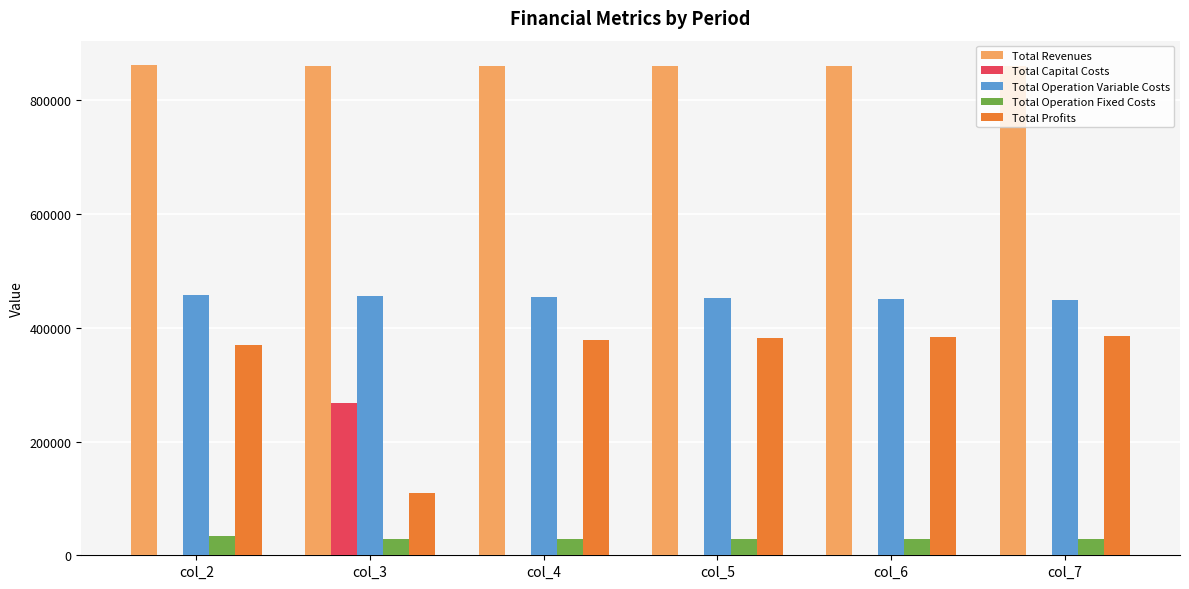

The value of Total Revenues at col_7 is 1339036.7. True or false?

False